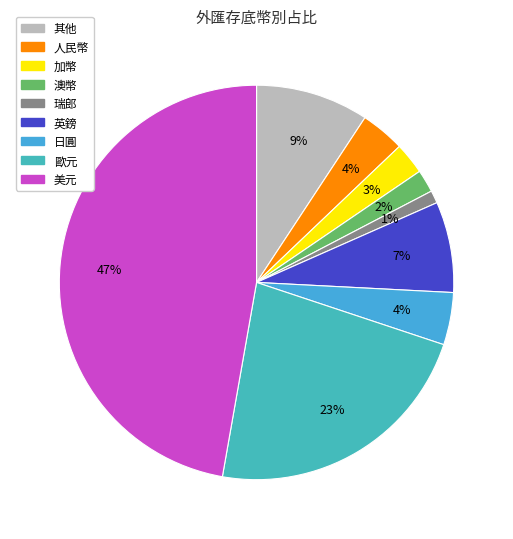

What is the change in value from 加幣 to 美元?

+44.4